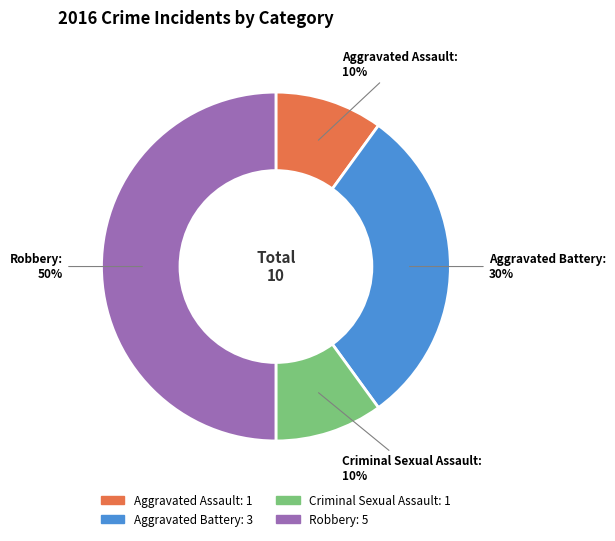

Combined, do Robbery and Aggravated Assault account for over 50%?

Yes